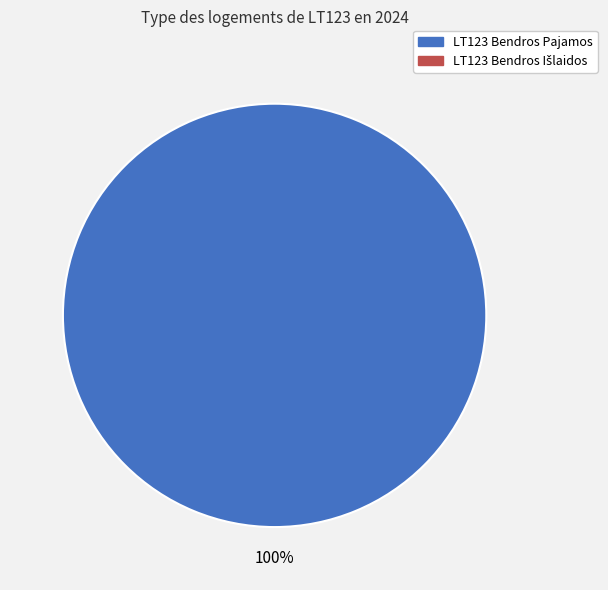

Is there a majority slice in this chart?

Yes